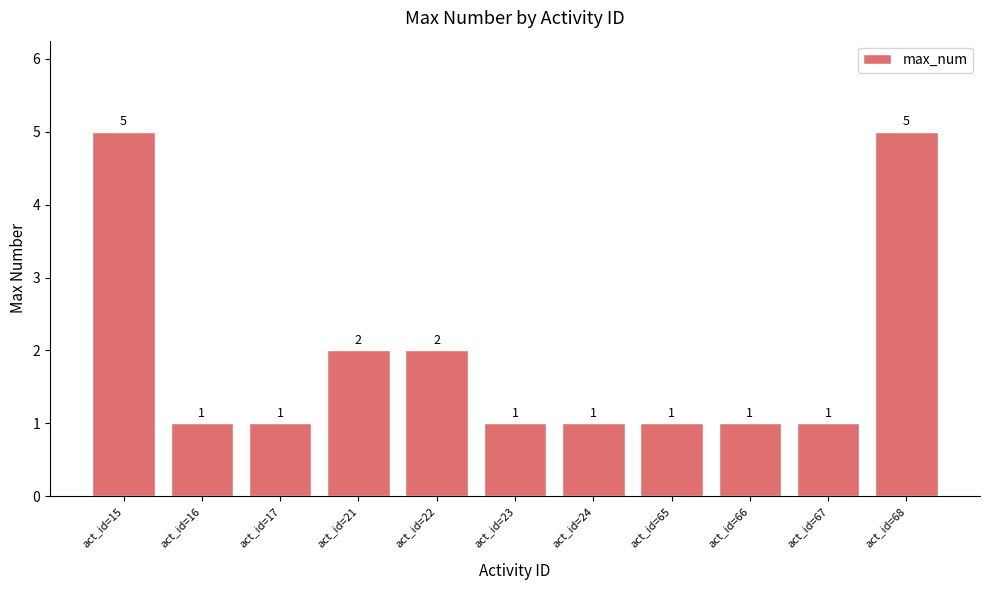

Reading right to left, transcribe all the data shown in this chart.

5	1	1	1	1	1	2	2	1	1	5